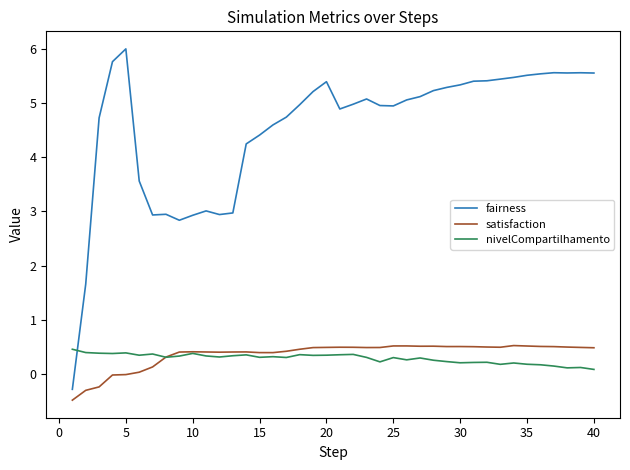

Which series has the largest total across all categories?

fairness